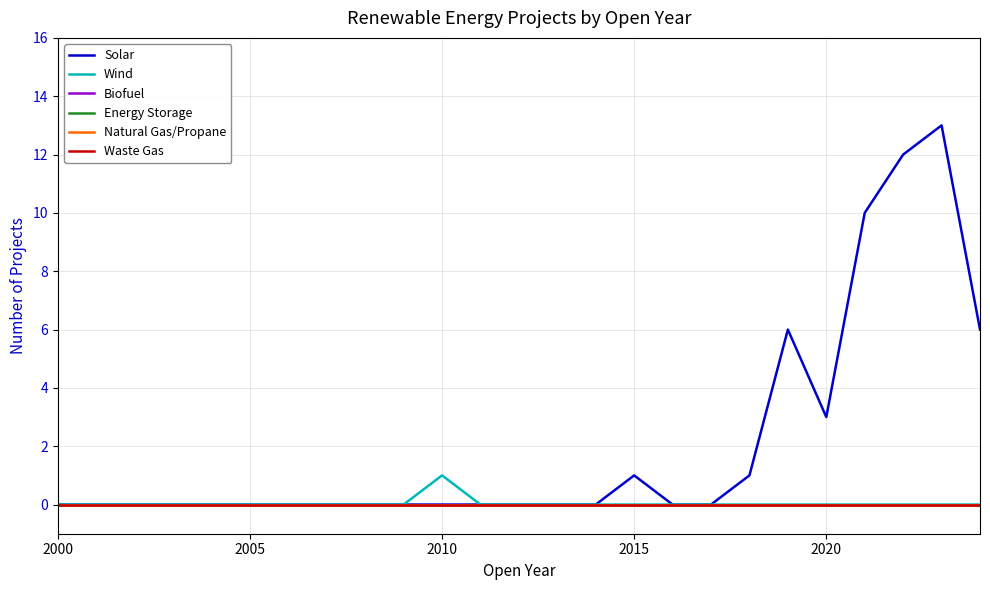

True or false: Waste Gas and Wind cross at least once.

False